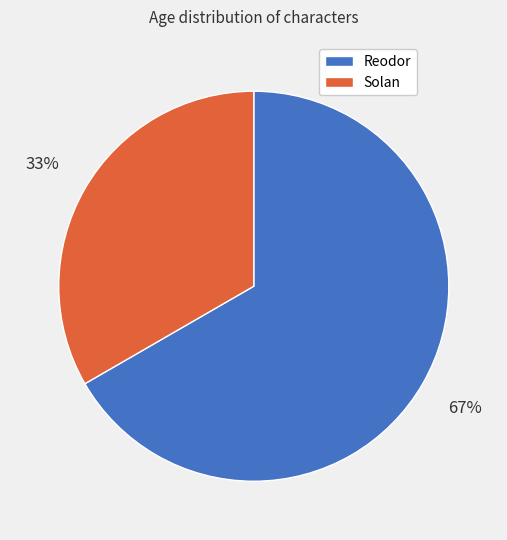

Is it true that Solan is 33% of the pie?

True